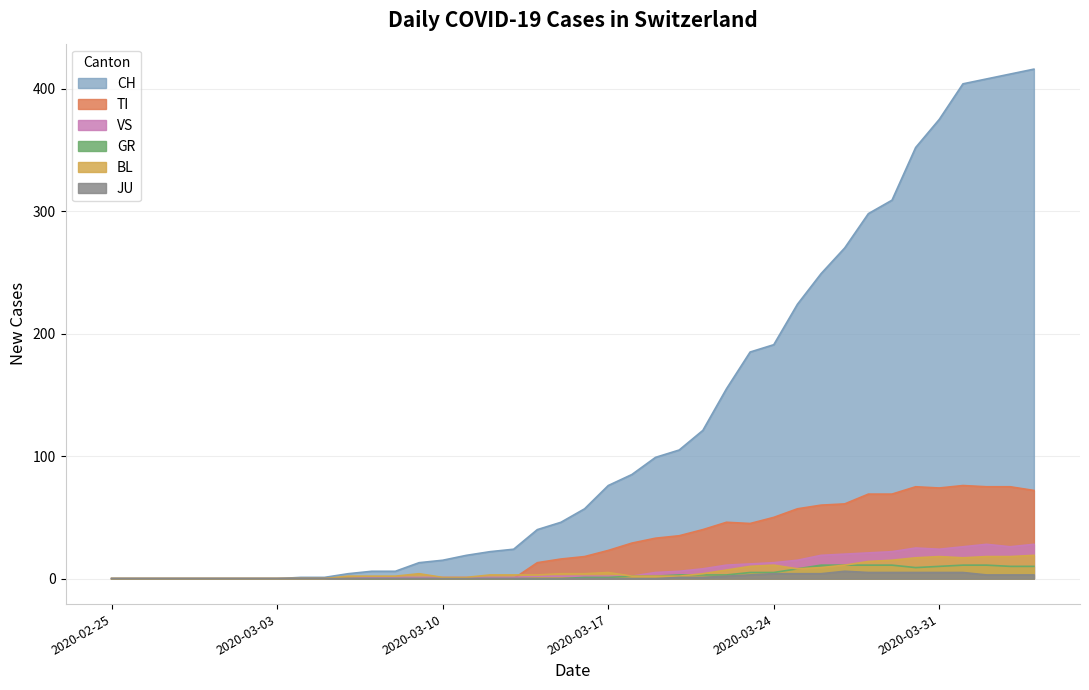

Where is the first local maximum for JU?

2020-03-27